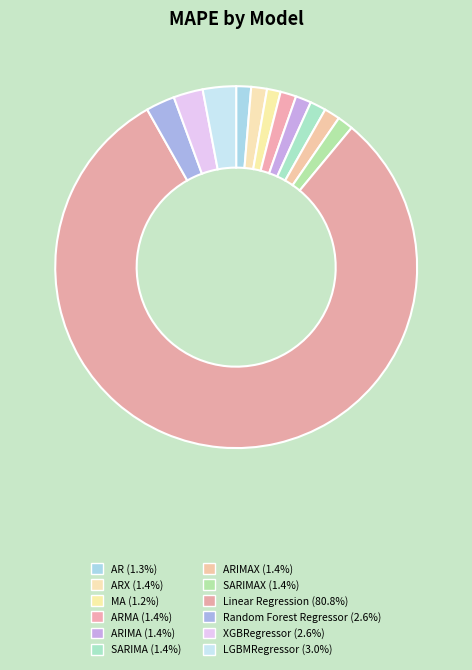

Count the number of slices in the pie.

12